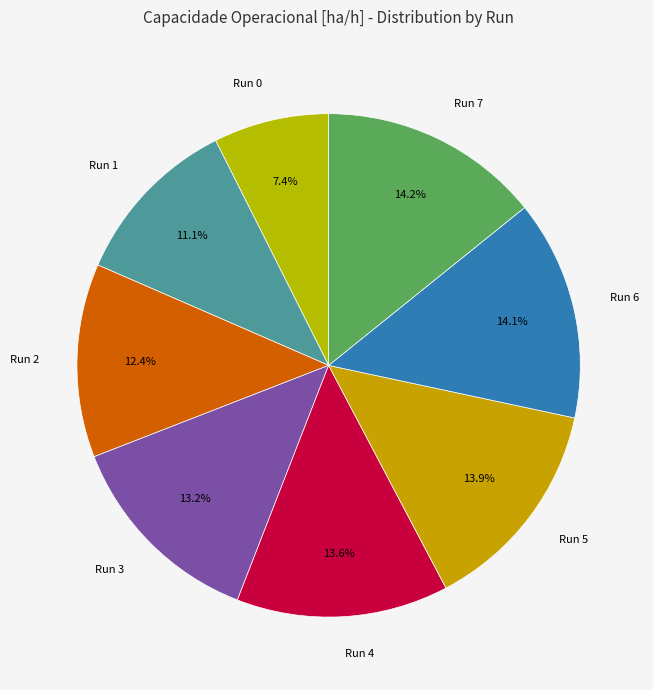

Do Run 3 and Run 5 together represent more than half of the pie?

No